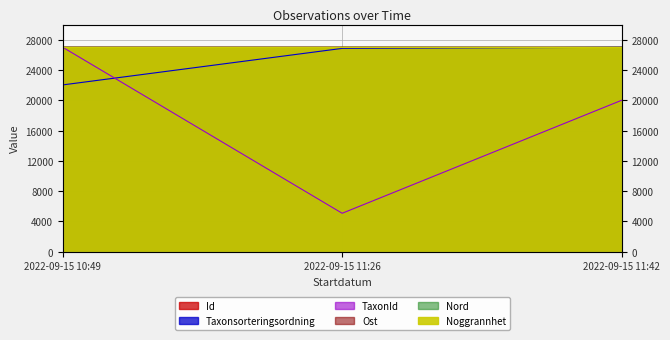

Reading left to right, extract all data points from this chart.

Id: 2022-09-15 10:49=27000.0	2022-09-15 11:26=27000.0	2022-09-15 11:42=27000.0
Taxonsorteringsordning: 2022-09-15 10:49=22029.8	2022-09-15 11:26=26854.4	2022-09-15 11:42=27000.0
TaxonId: 2022-09-15 10:49=27000.0	2022-09-15 11:26=5068.8	2022-09-15 11:42=19994.3
Ost: 2022-09-15 10:49=27000.0	2022-09-15 11:26=26992.8	2022-09-15 11:42=26985.8
Nord: 2022-09-15 10:49=27000.0	2022-09-15 11:26=26998.4	2022-09-15 11:42=26999.2